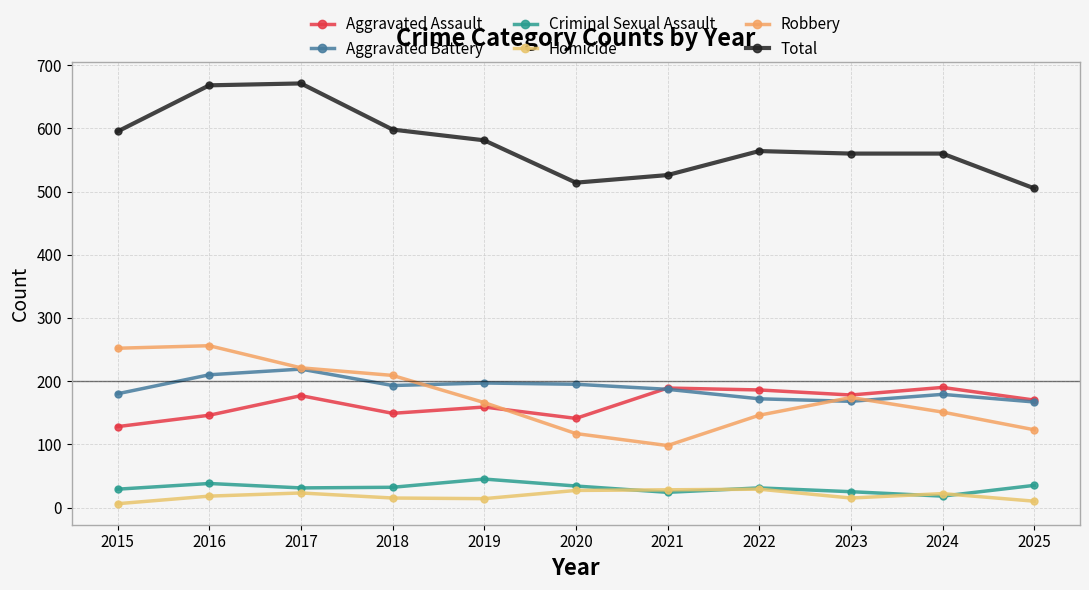

Which series has the largest range (max minus min)?

Total